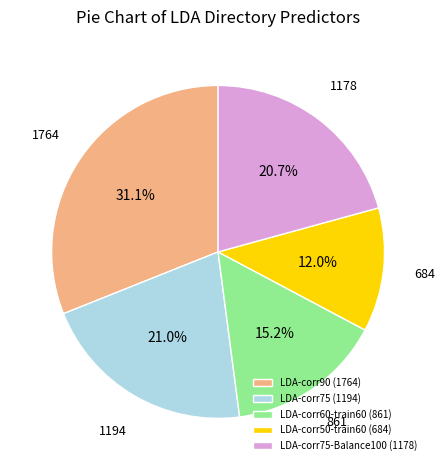

Which slice is the smallest?

LDA-corr50-train60 (684)